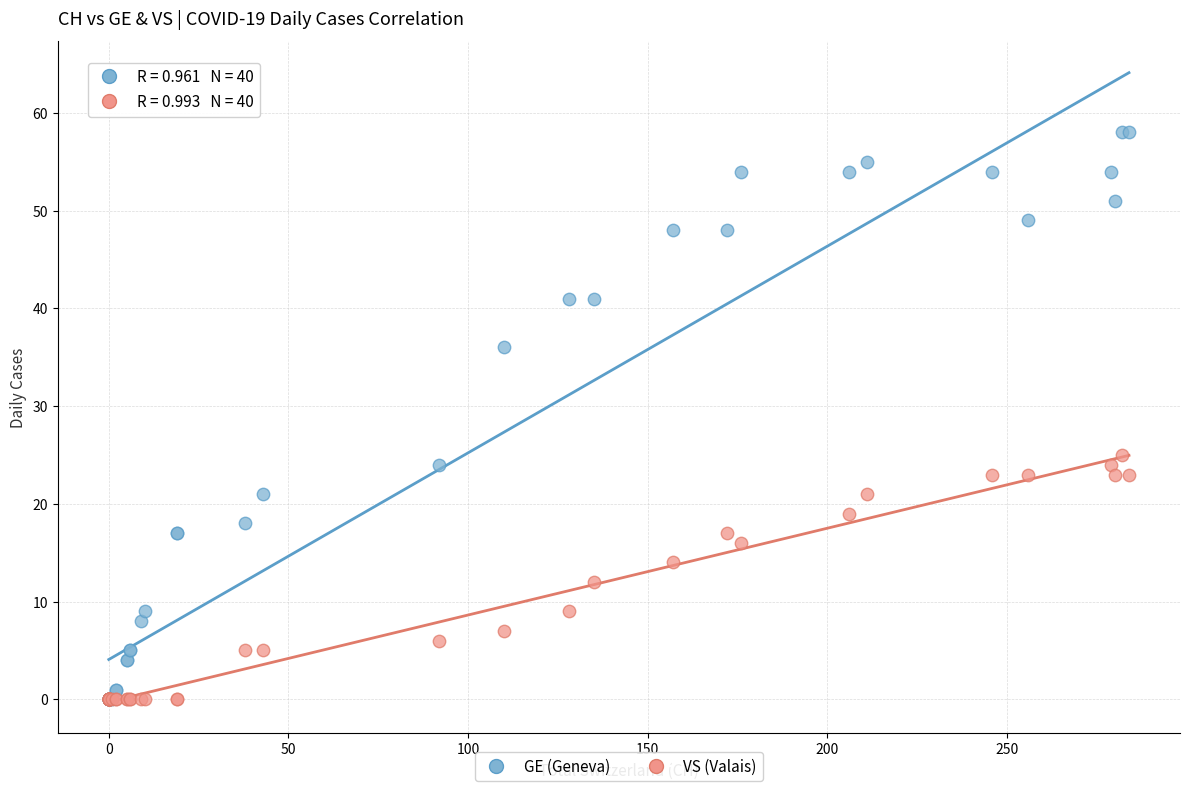

In the GE (Geneva) series, what Y value is closest to 29?

24